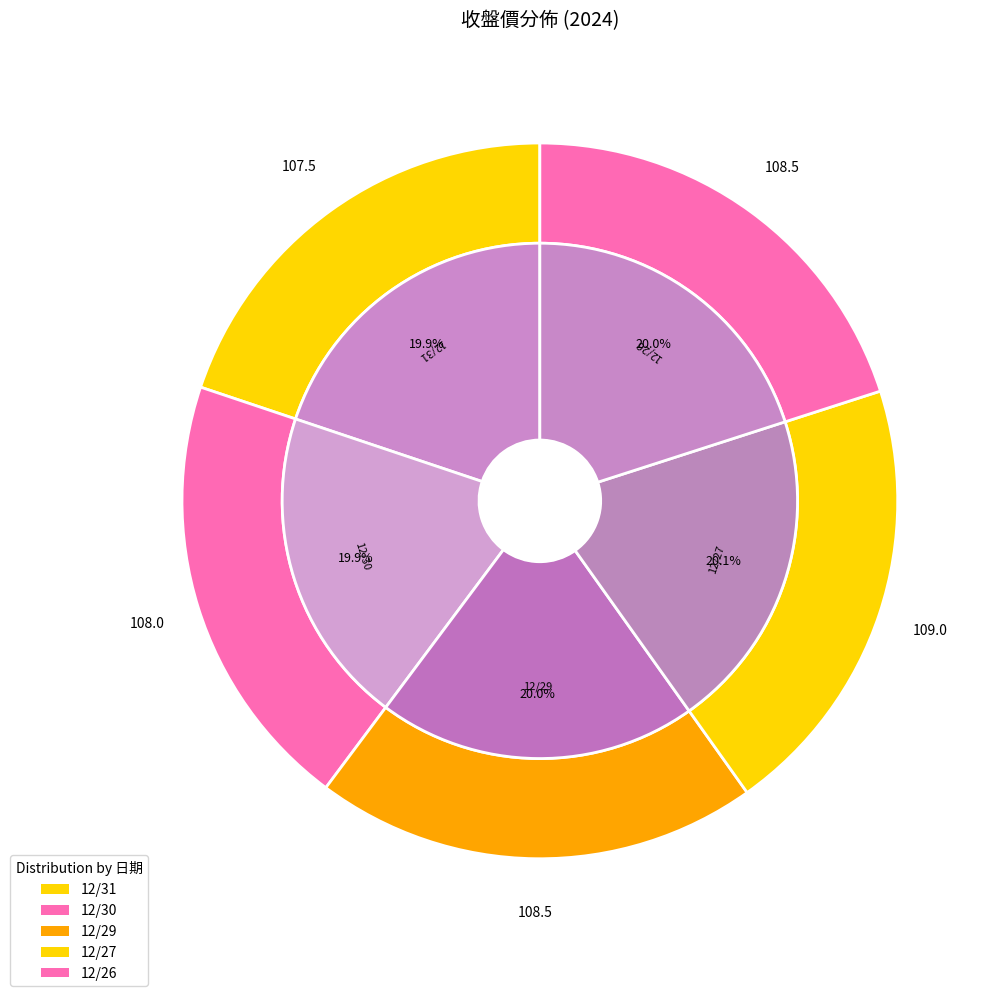

How many slices are in this pie chart?

5